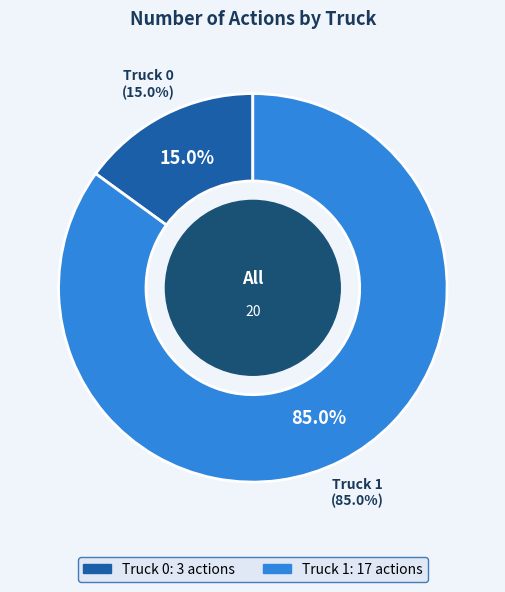

Rank the categories by value from lowest to highest.

Truck 0, Truck 1